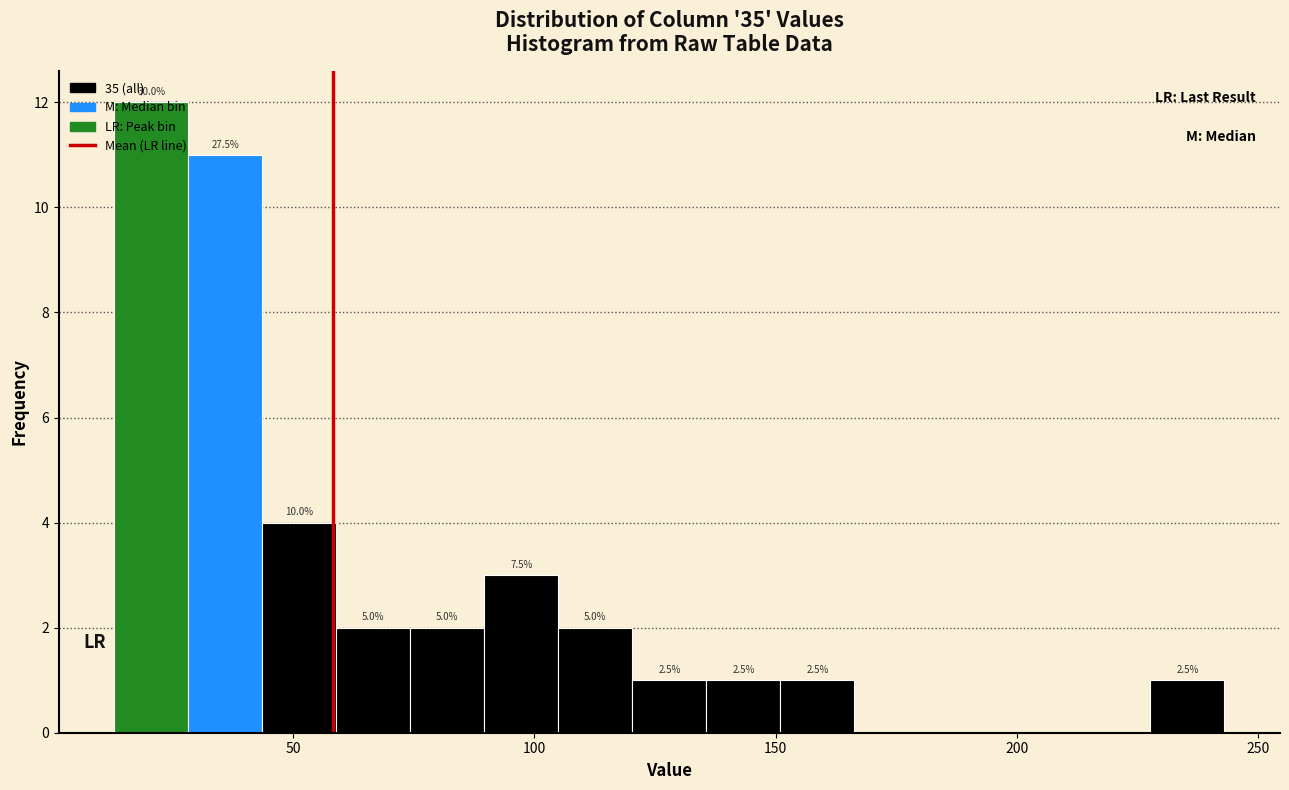

Read against the x-axis, roughly where is the centre of the tallest bar?

20